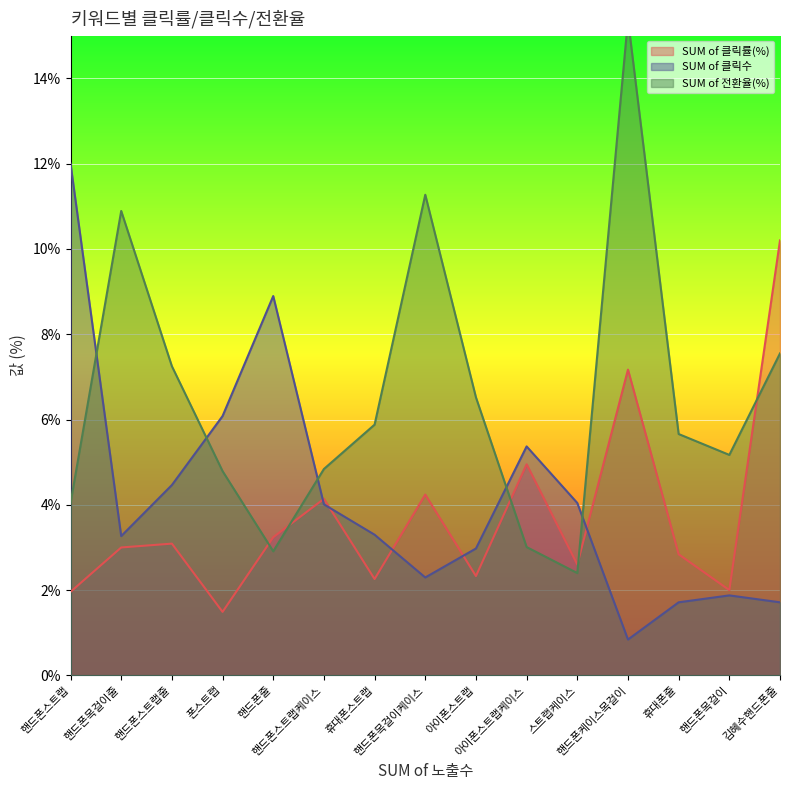

At which category is the sum across all series the highest?

핸드폰케이스목걸이